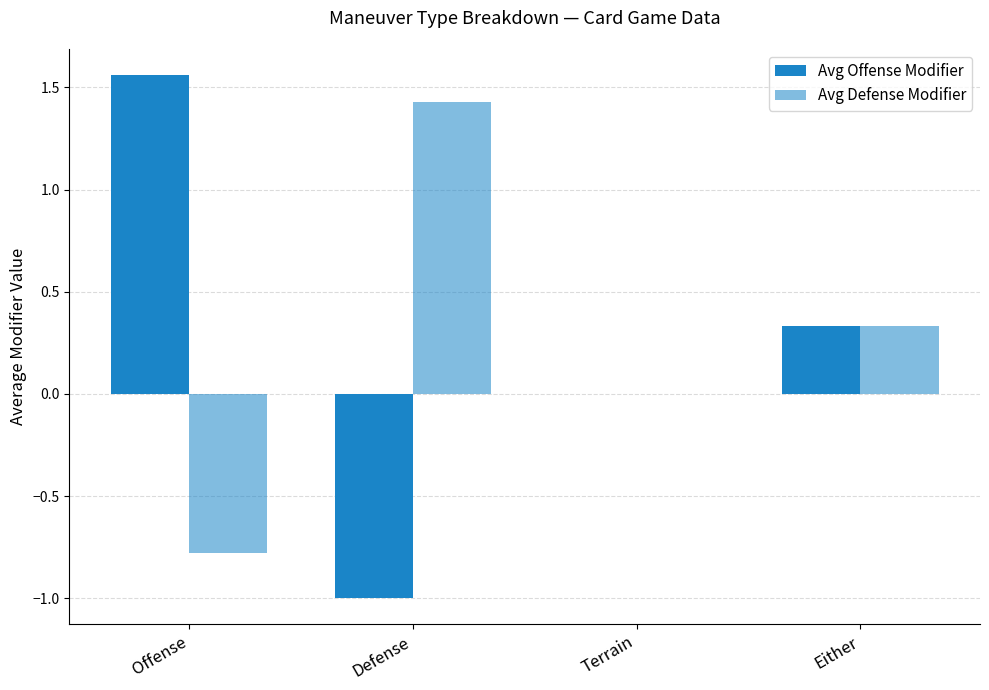

Rank the series by their maximum value, from highest to lowest.

Avg Offense Modifier, Avg Defense Modifier